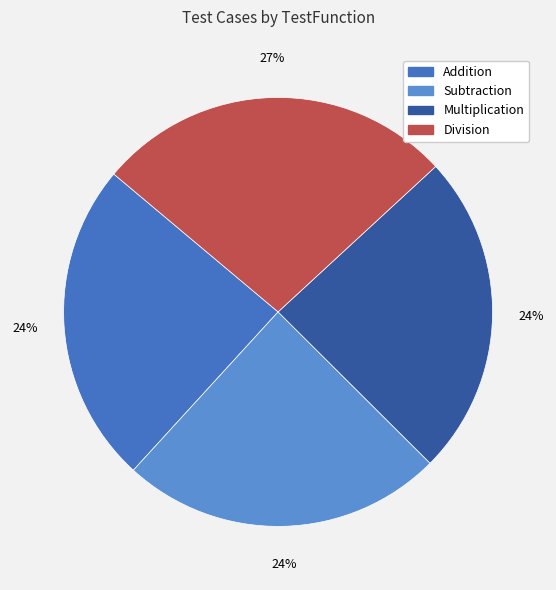

To the nearest percent, what is the difference between the Subtraction and Division slice percentages?

3%